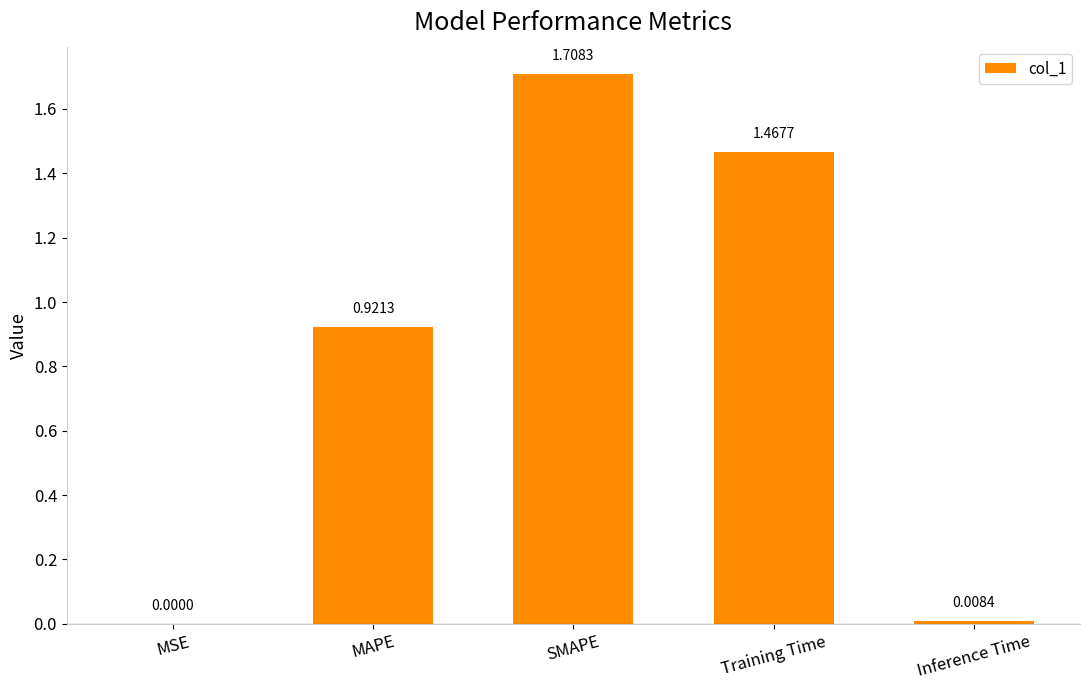

What is the approximate value at SMAPE?

1.7